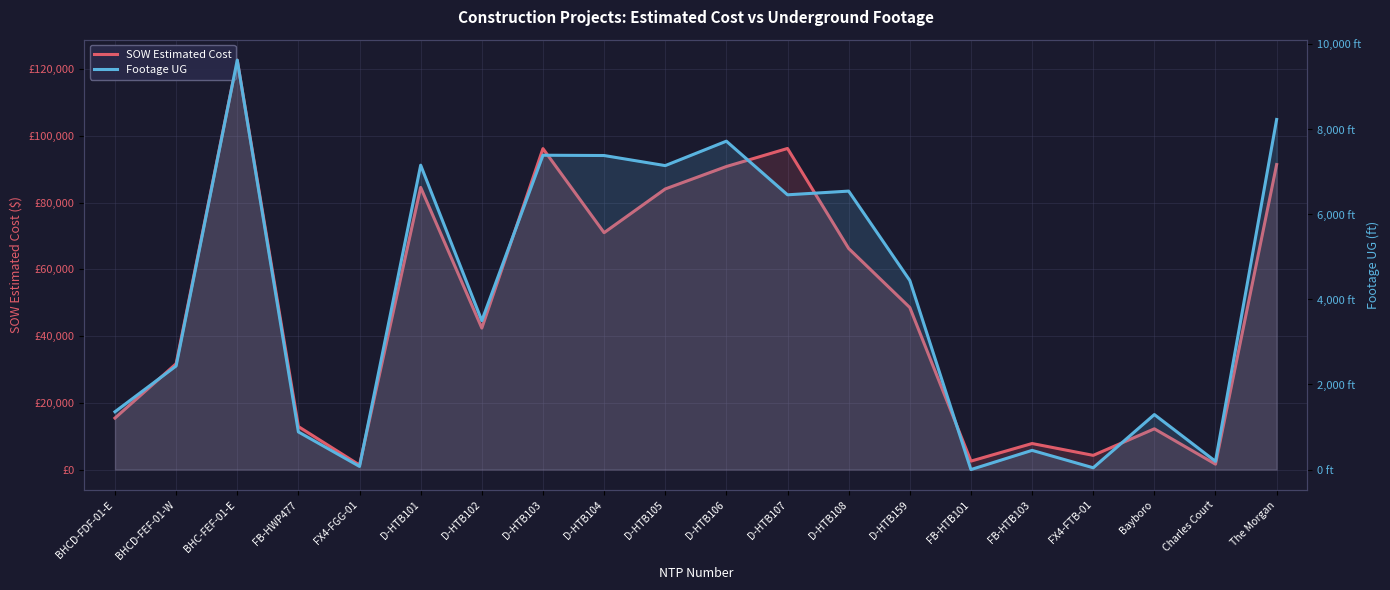

Rank the series by their maximum value, from lowest to highest.

Footage UG, SOW Estimated Cost